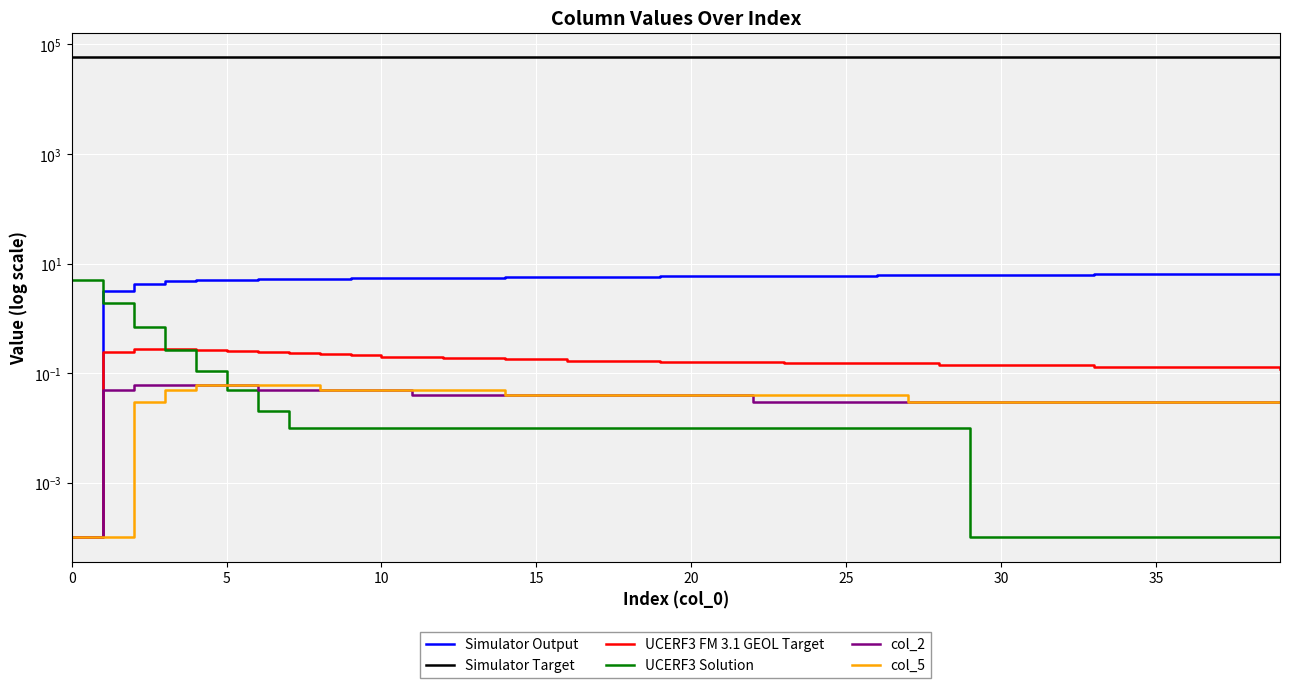

How many lines are shown in the chart?

6